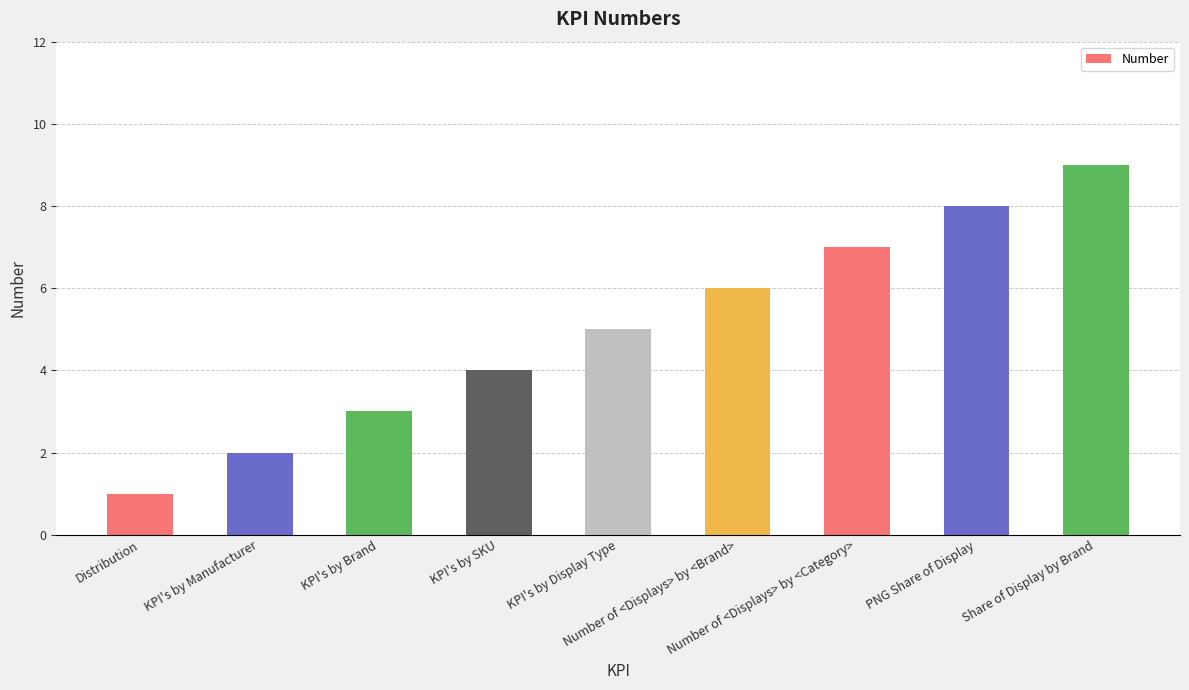

What is the maximum value shown in the chart?

9